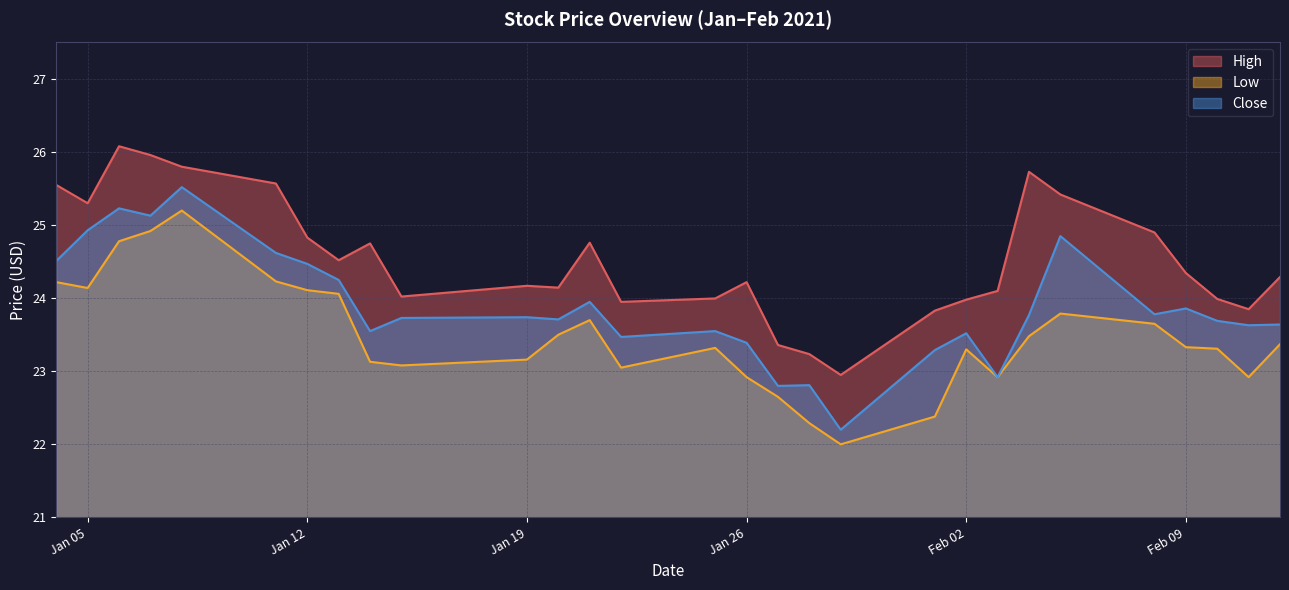

Between 2021-01-13 and 2021-01-20, which is larger?

2021-01-13